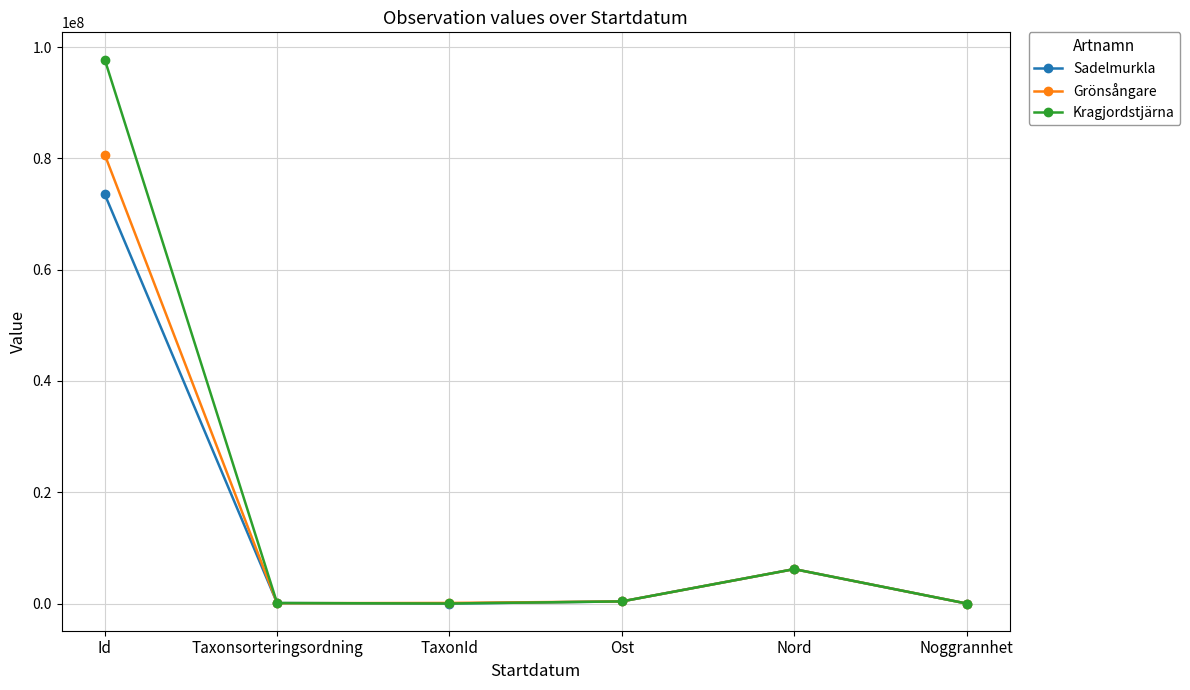

What is the sum of all Sadelmurkla values?

80186095.4